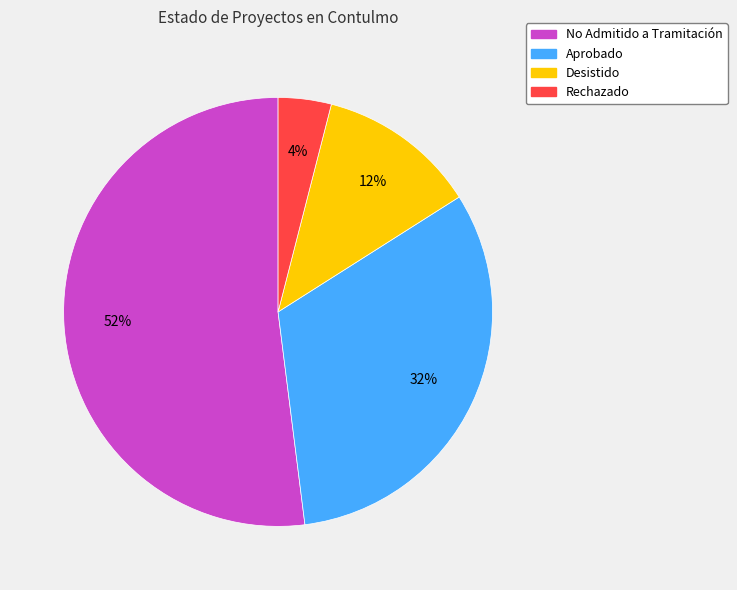

Which category has the smallest portion of the pie?

Rechazado